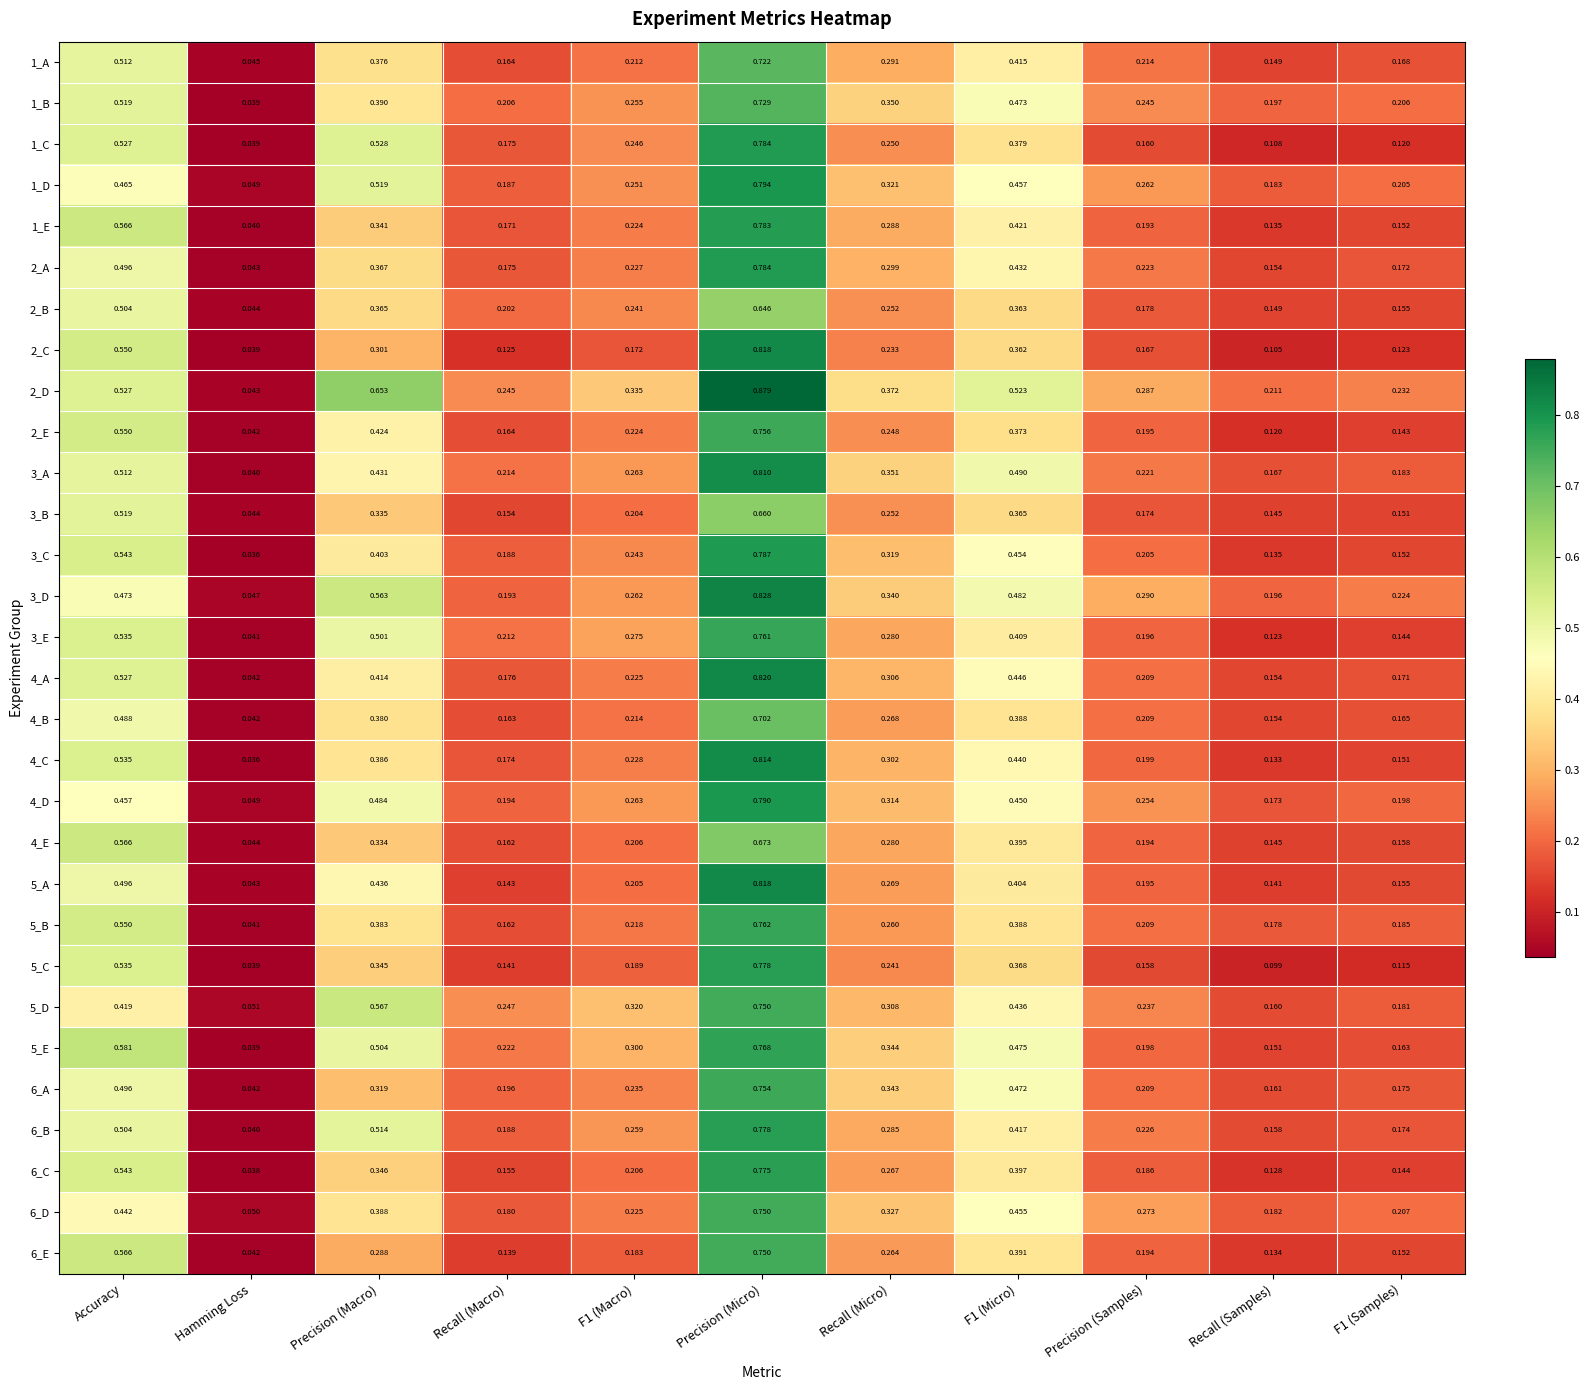

Which series has the largest total across all categories?

2_D